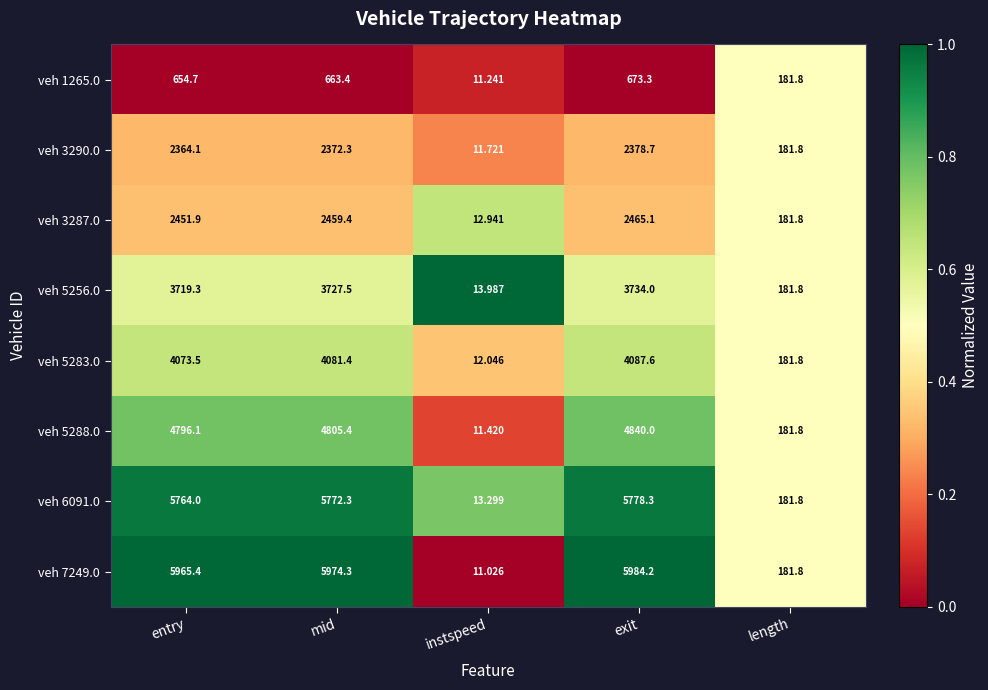

Where is veh 3287.0 nearest to the value 1239?

length